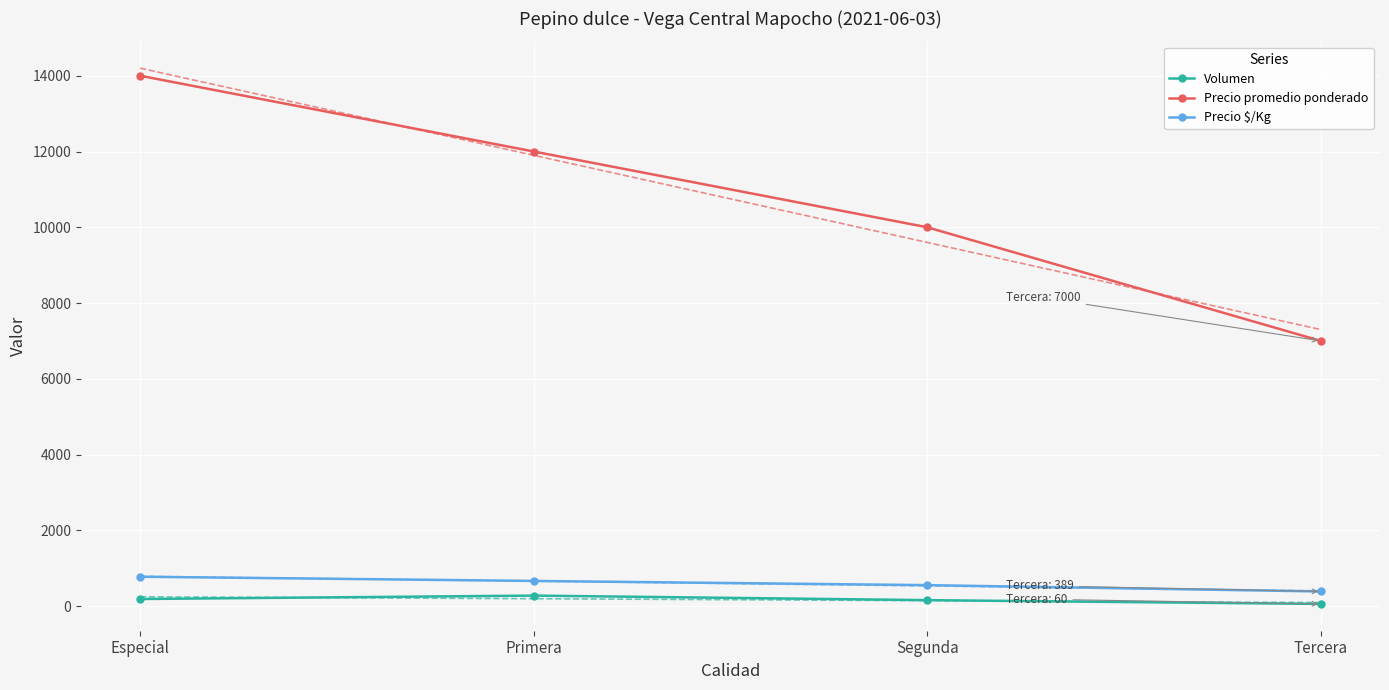

Reading left to right, list all the values displayed in this chart.

Volumen: 190	280	160	60
Precio promedio ponderado: 14000	12000	10000	7000
Precio $/Kg: 778	667	556	389